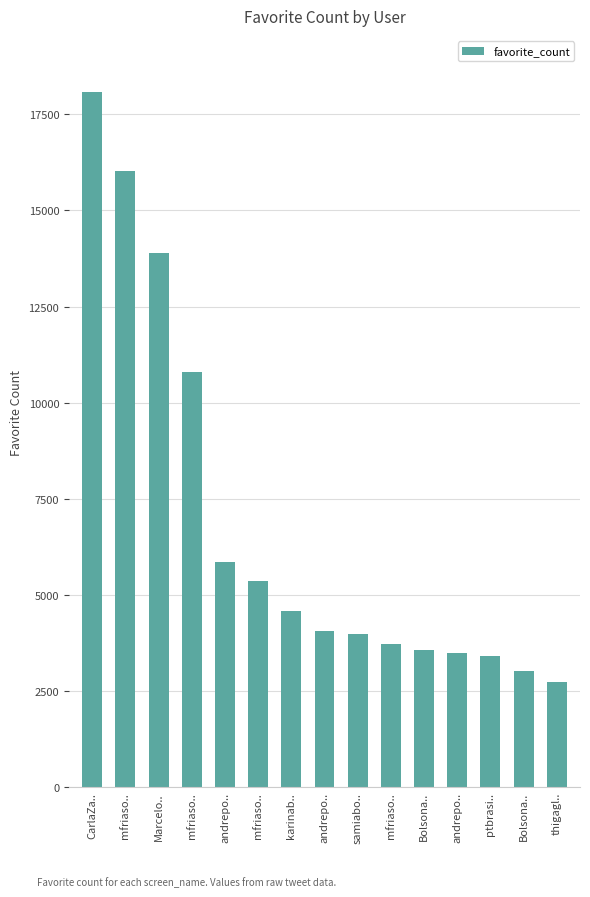

How many values are below 4063?

7